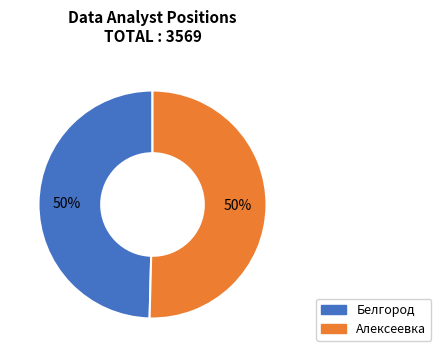

Do Белгород and Алексеевка together represent more than half of the pie?

Yes